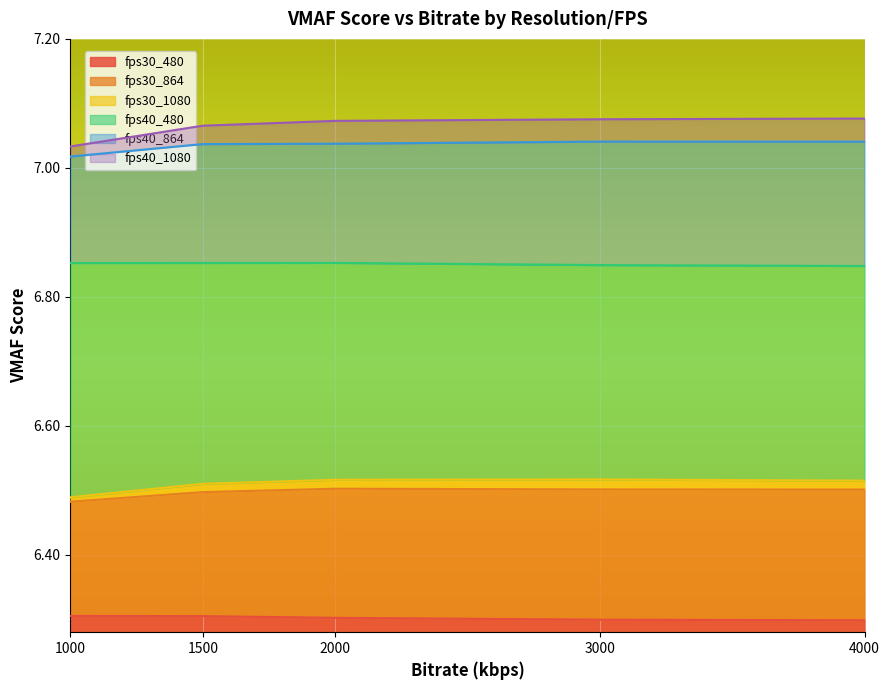

Reading left to right, what are all the values shown in this chart?

fps30_480: 1000=6.3	1500=6.3	2000=6.3	3000=6.3	4000=6.3
fps30_864: 1000=6.5	1500=6.5	2000=6.5	3000=6.5	4000=6.5
fps30_1080: 1000=6.5	1500=6.5	2000=6.5	3000=6.5	4000=6.5
fps40_480: 1000=6.9	1500=6.9	2000=6.9	3000=6.8	4000=6.8
fps40_864: 1000=7.0	1500=7.0	2000=7.0	3000=7.0	4000=7.0
fps40_1080: 1000=7.0	1500=7.1	2000=7.1	3000=7.1	4000=7.1